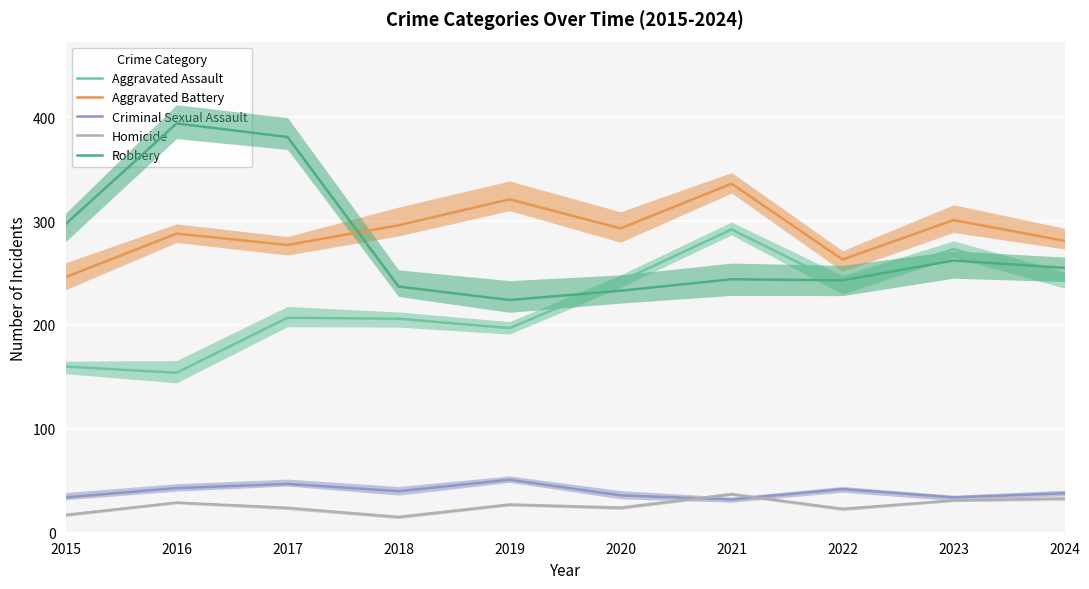

What is the average value of the Homicide series?

26